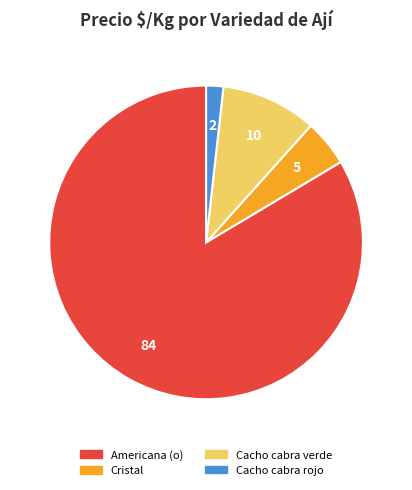

Is there a majority slice in this chart?

Yes